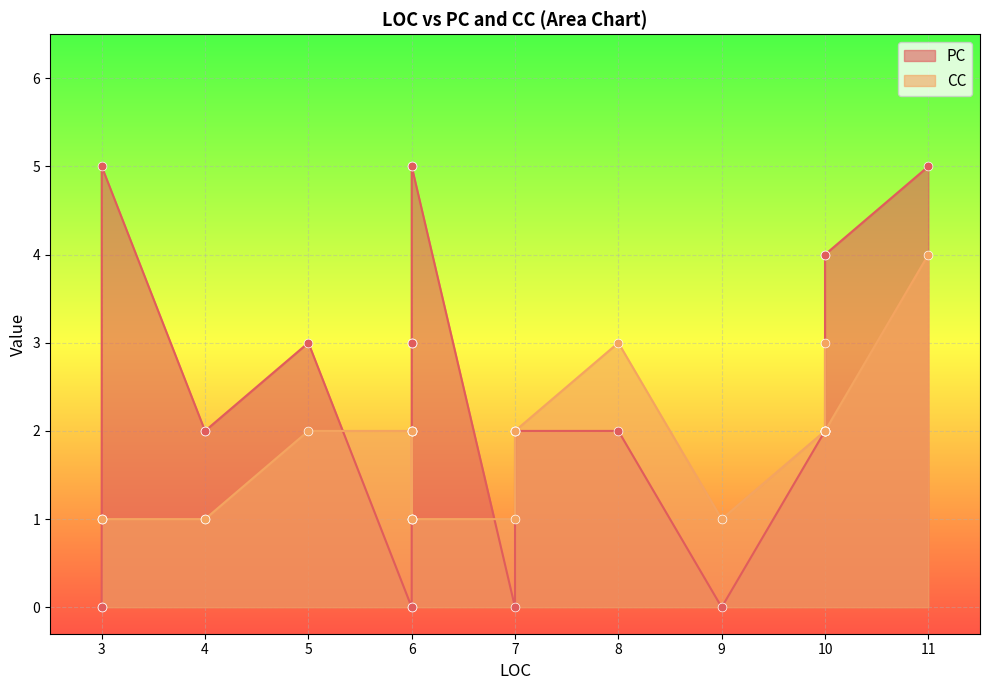

At which category is the sum across all series the highest?

10